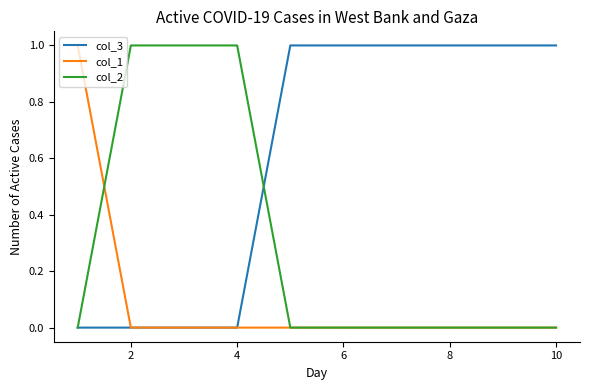

How many categories are shown in the chart?

10